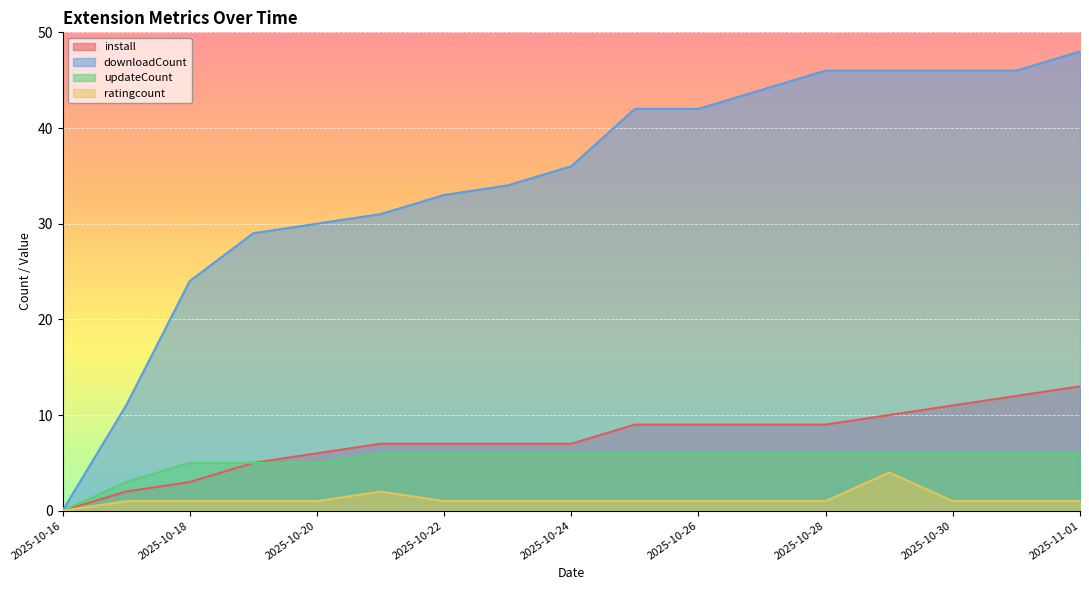

At how many categories does at least one series exceed 27?

14